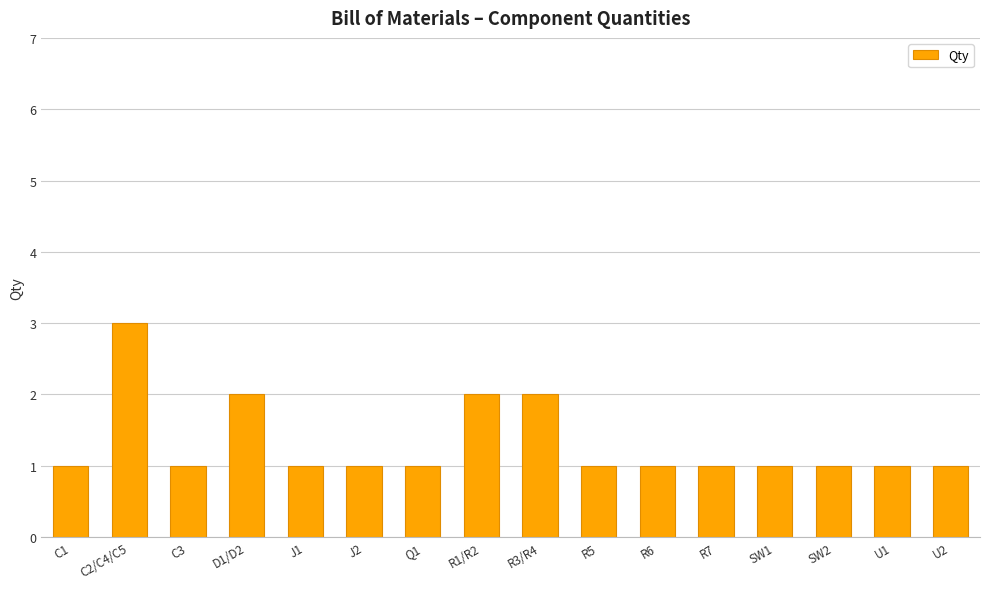

How many data points does each series have?

16